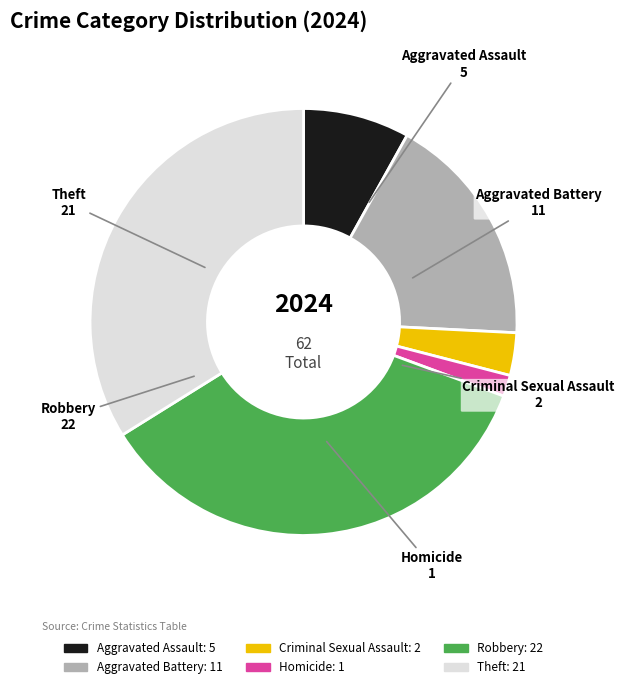

Is there any slice that represents more than half of the pie?

No